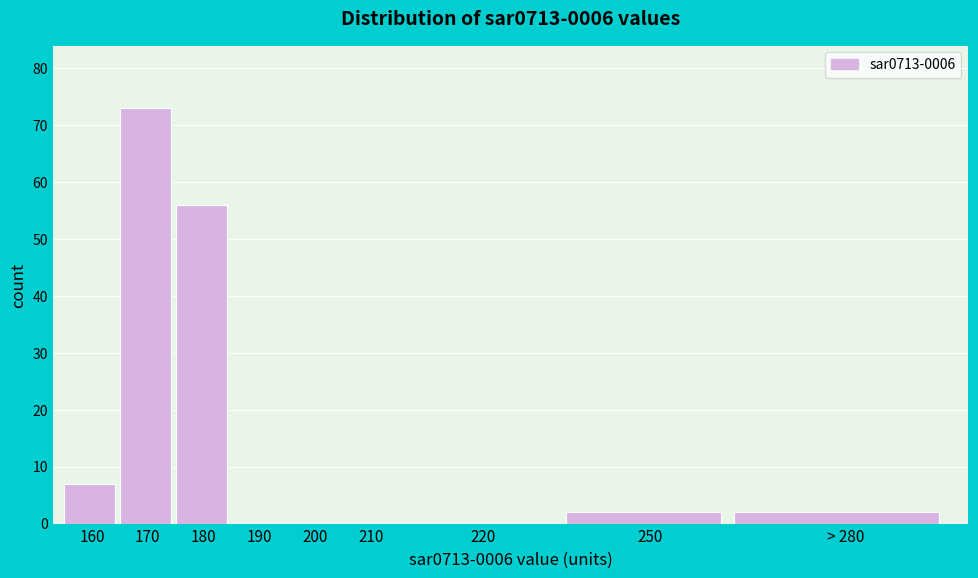

Reading left to right, list all the values displayed in this chart.

160=7	170=73	180=56	190=0	200=0	210=0	220=0	250=2	> 280=2